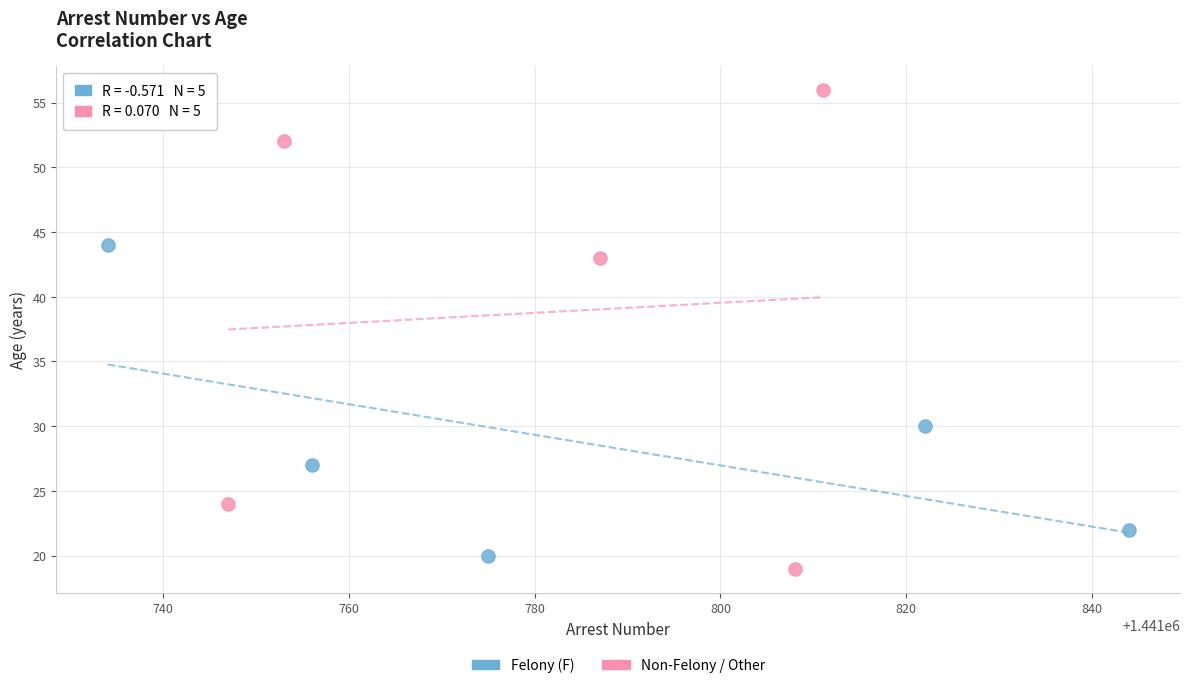

Which series contains the highest Y value?

Non-Felony / Other